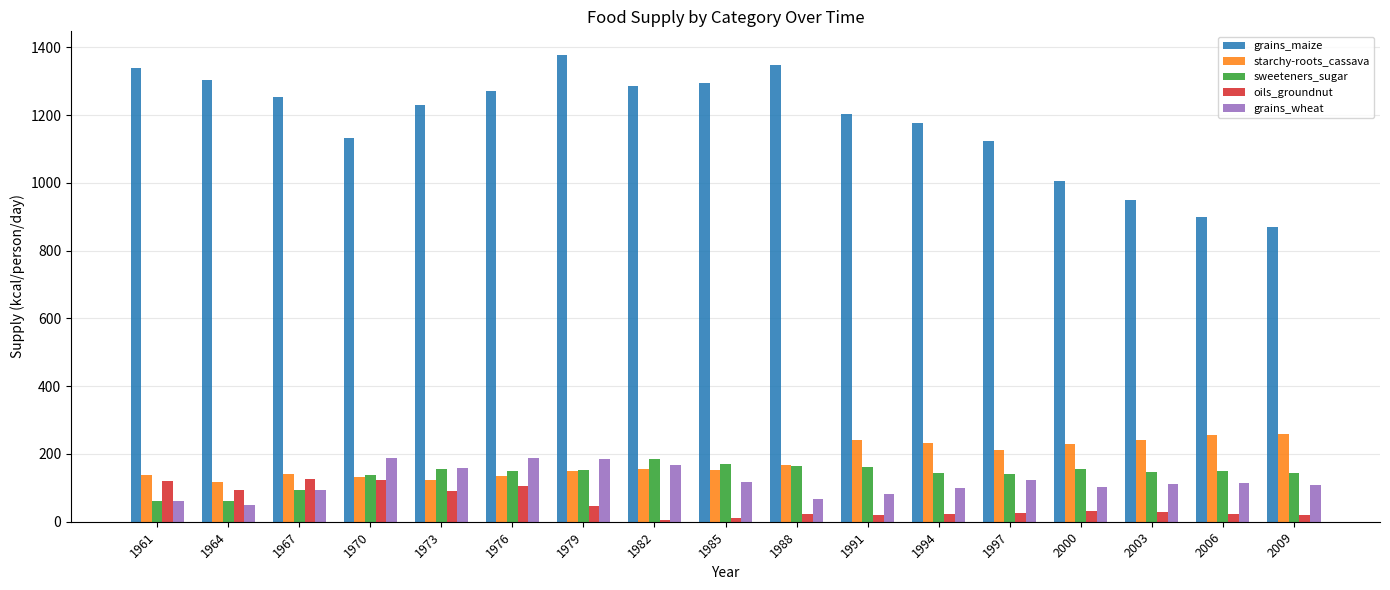

How many series are shown in this chart?

5